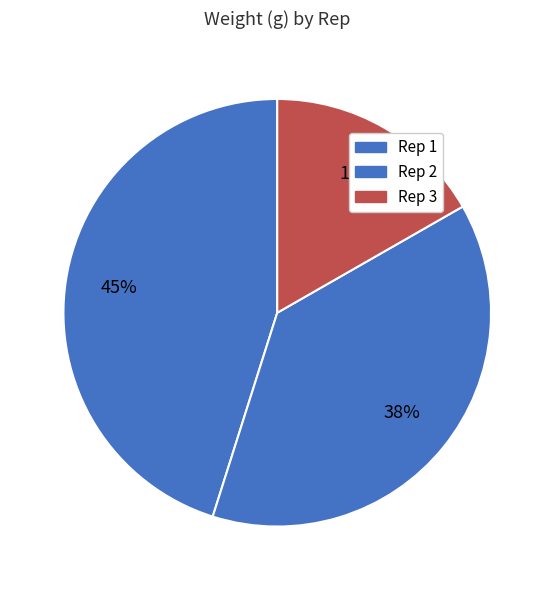

To the nearest percent, what is the difference between the largest and smallest slice percentages?

28%